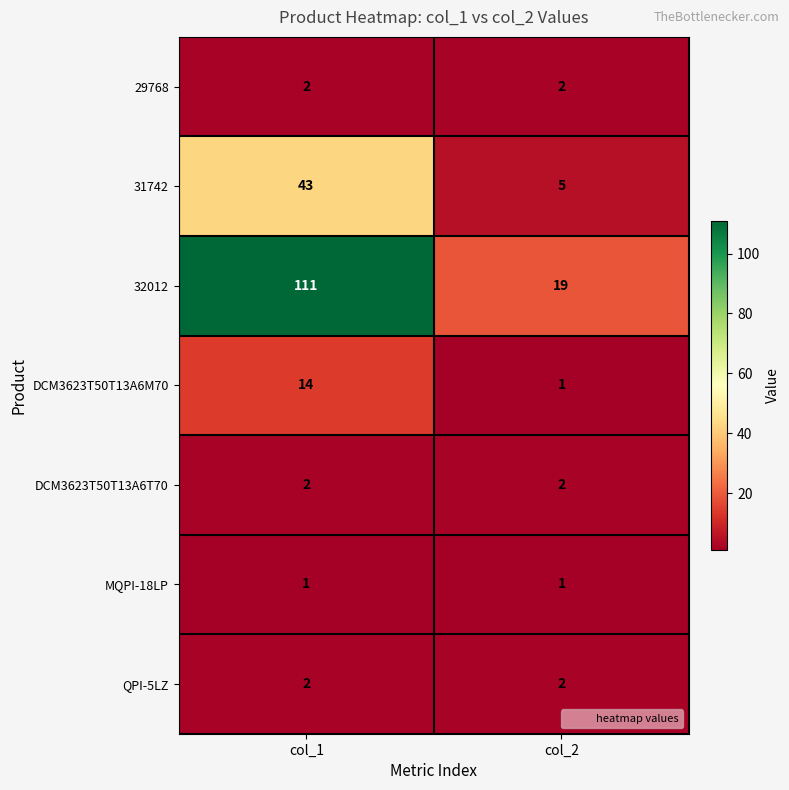

What is the maximum value shown in the chart?

111